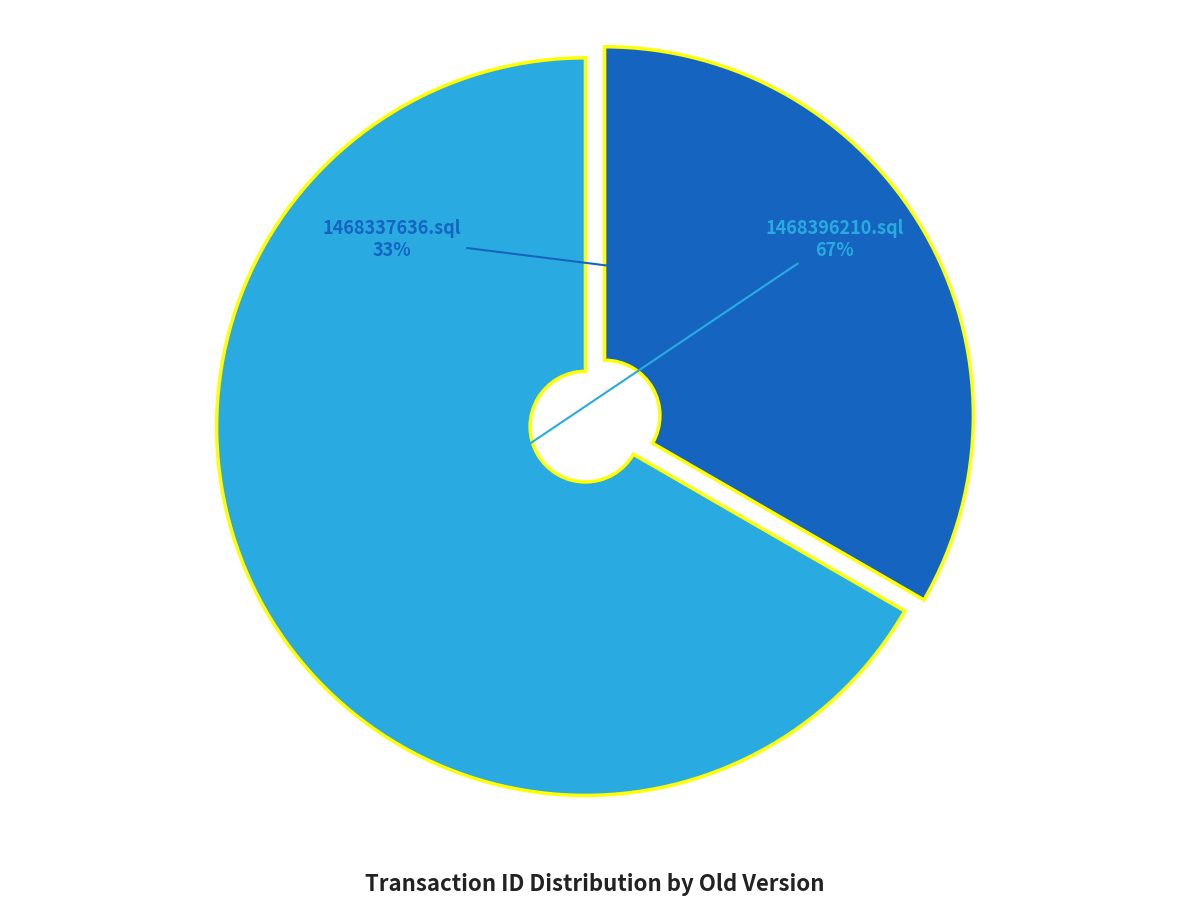

Which has a higher value, 1468337636.sql or 1468396210.sql?

1468396210.sql